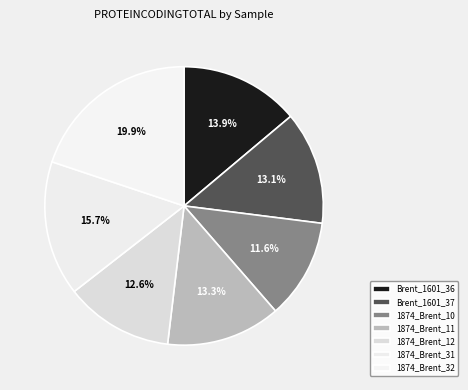

To the nearest percent, what portion does 1874_Brent_10 represent?

12%